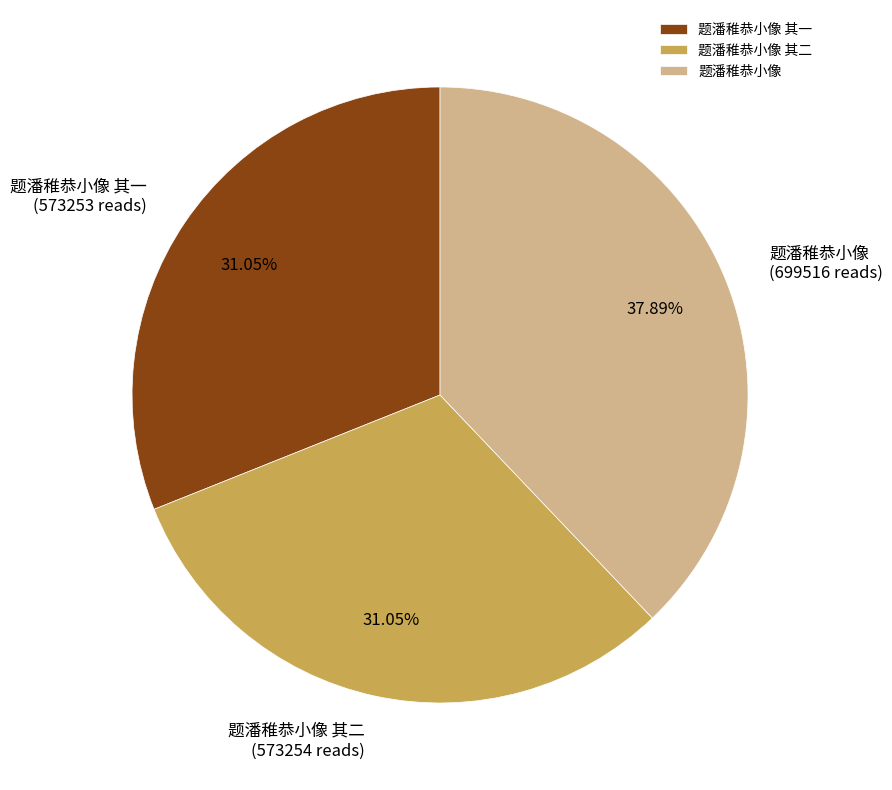

How many segments does this pie chart have?

3